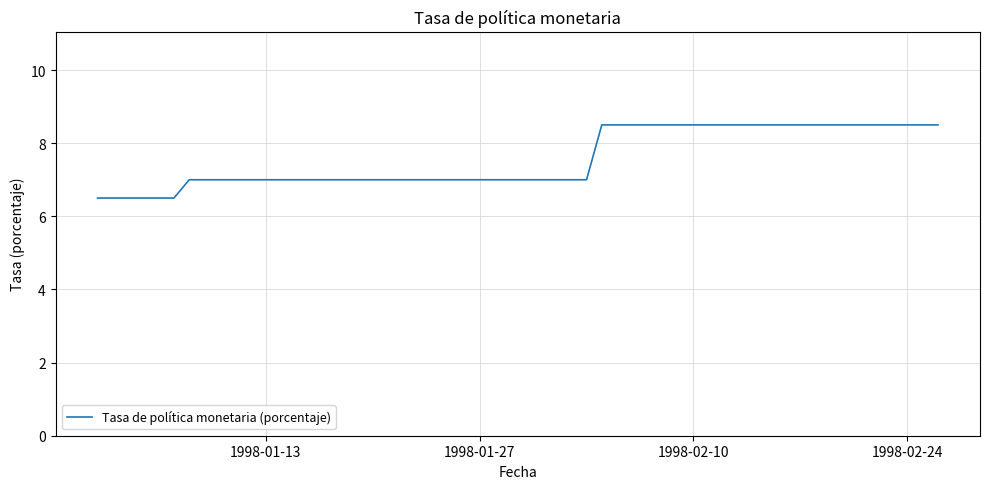

How many distinct data groups are displayed?

1